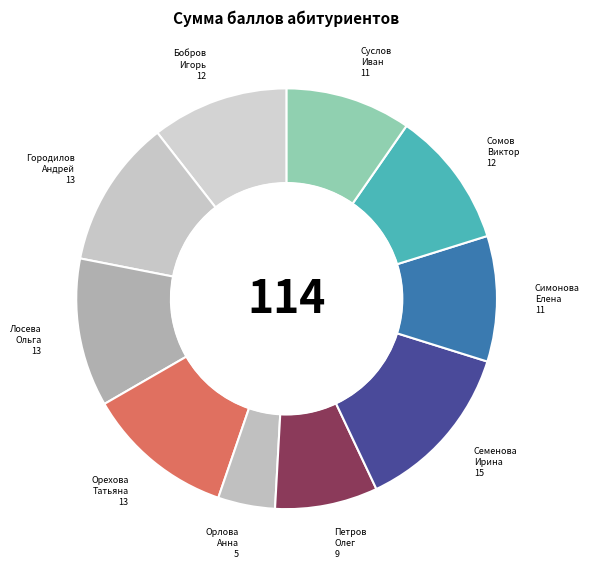

Count the number of slices in the pie.

10